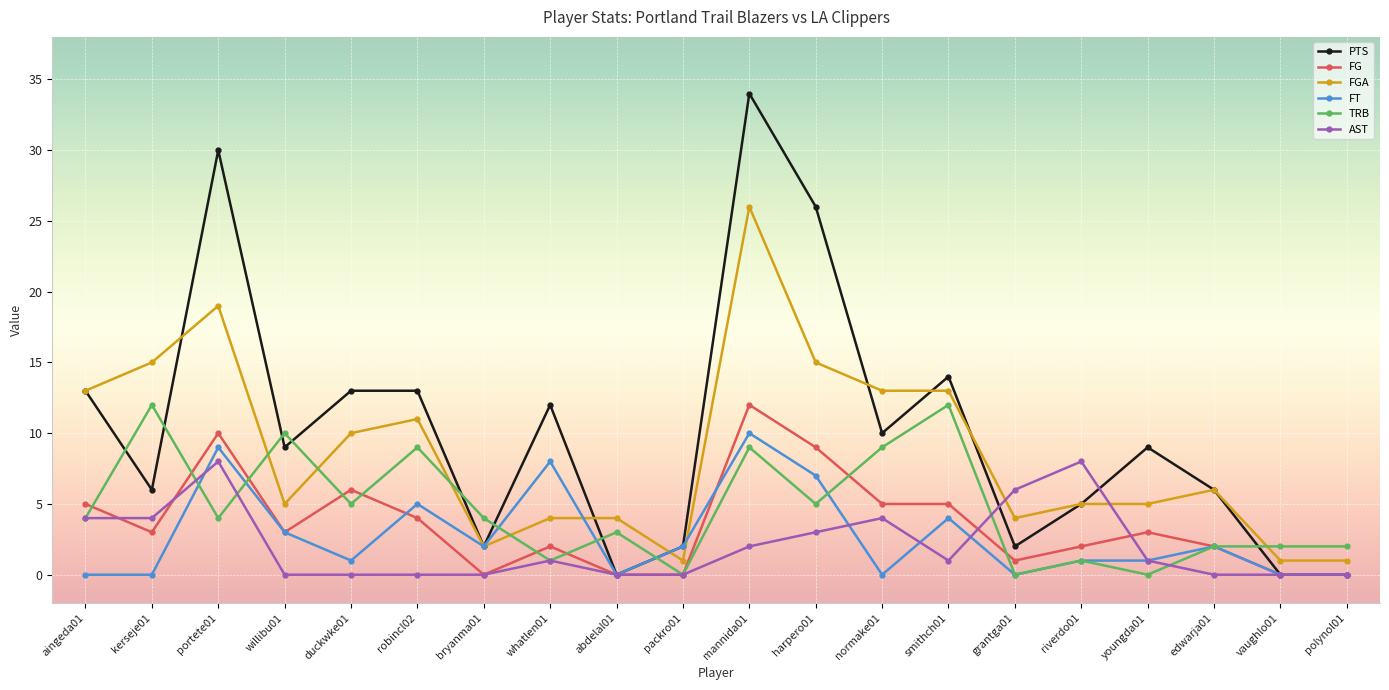

What position from the left is vaughlo01?

19